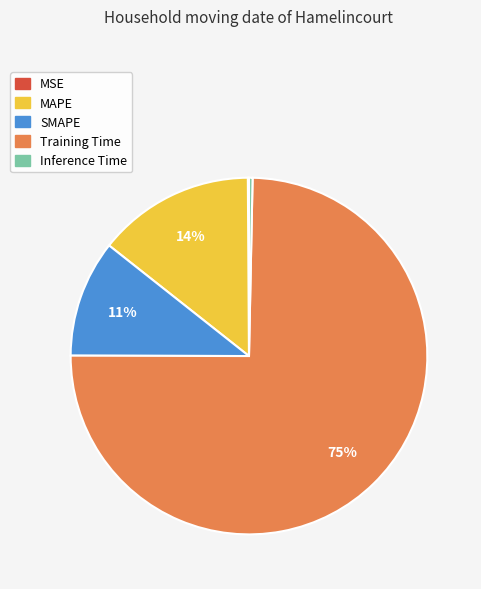

What is the largest slice in the pie chart?

Training Time